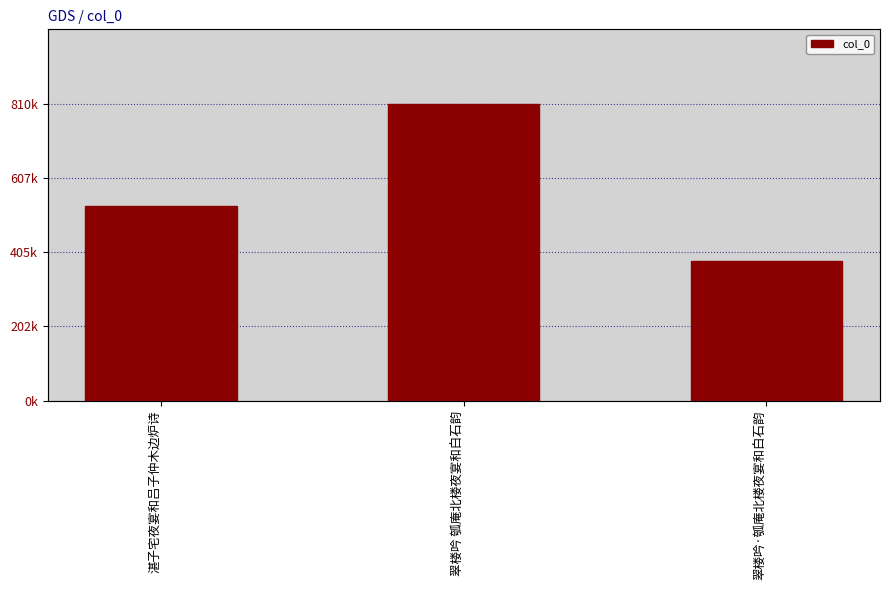

Are the bars grouped side by side (vs. stacked)?

No